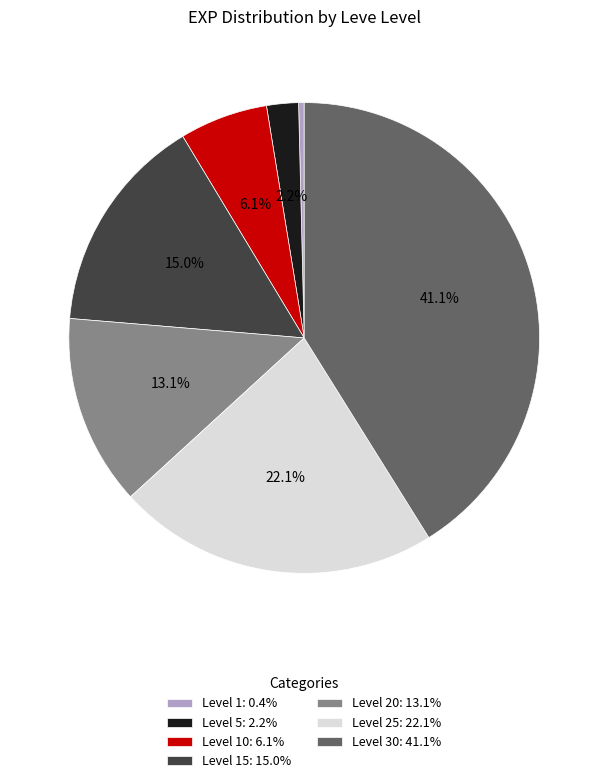

Do Level 30: 41.1% and Level 1: 0.4% together represent more than half of the pie?

No